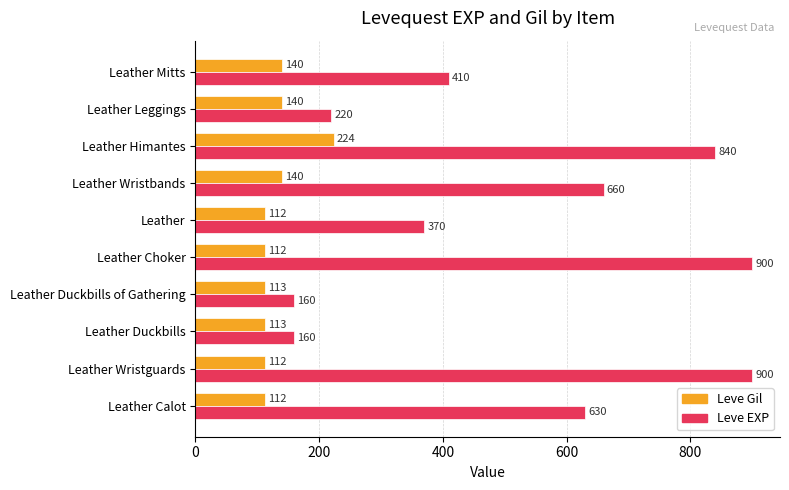

What is the maximum value for Leve EXP?

900